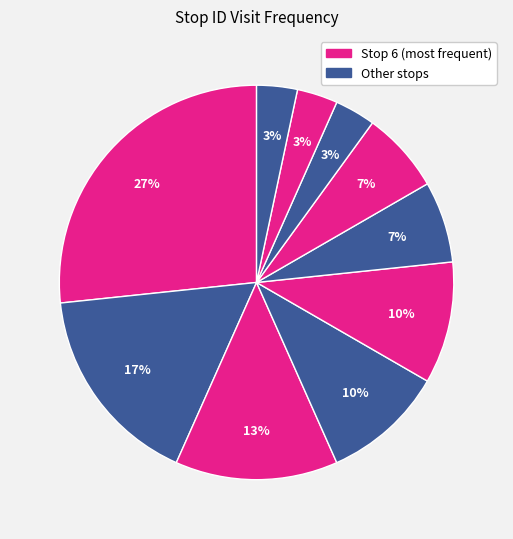

Which slice is the largest?

6